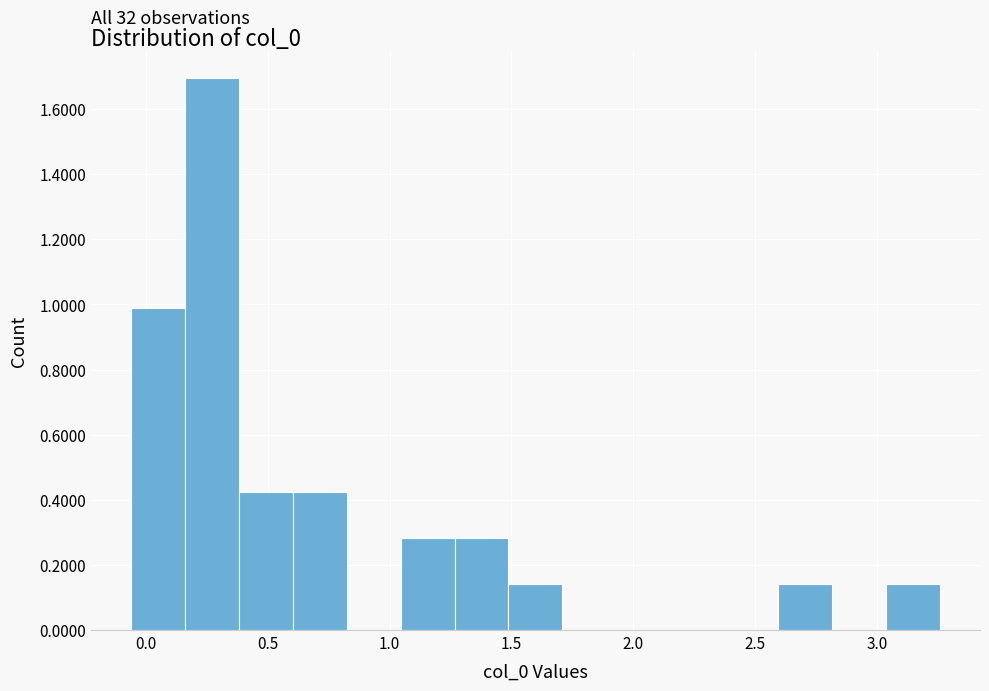

Over which range of the x-axis is the bar tallest?

0.15 to 0.40